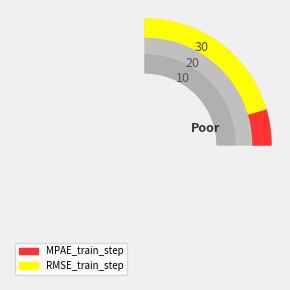

Does RMSE_train_step account for over 50% of the chart?

Yes